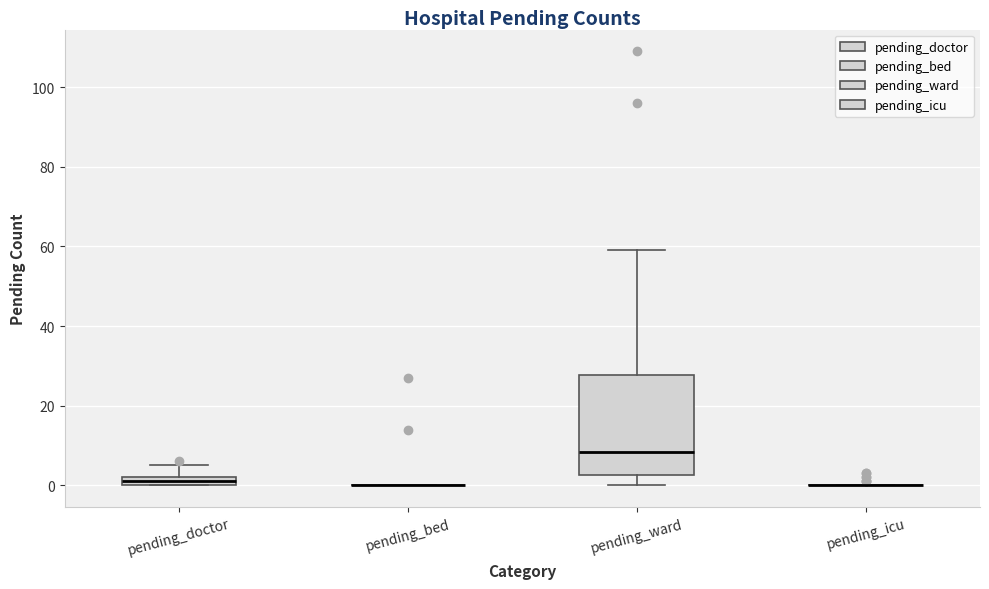

Where is the upper edge of the box for pending_ward on the y-axis? The values are not printed on the chart, so give them approximately, as read against the axis.

28